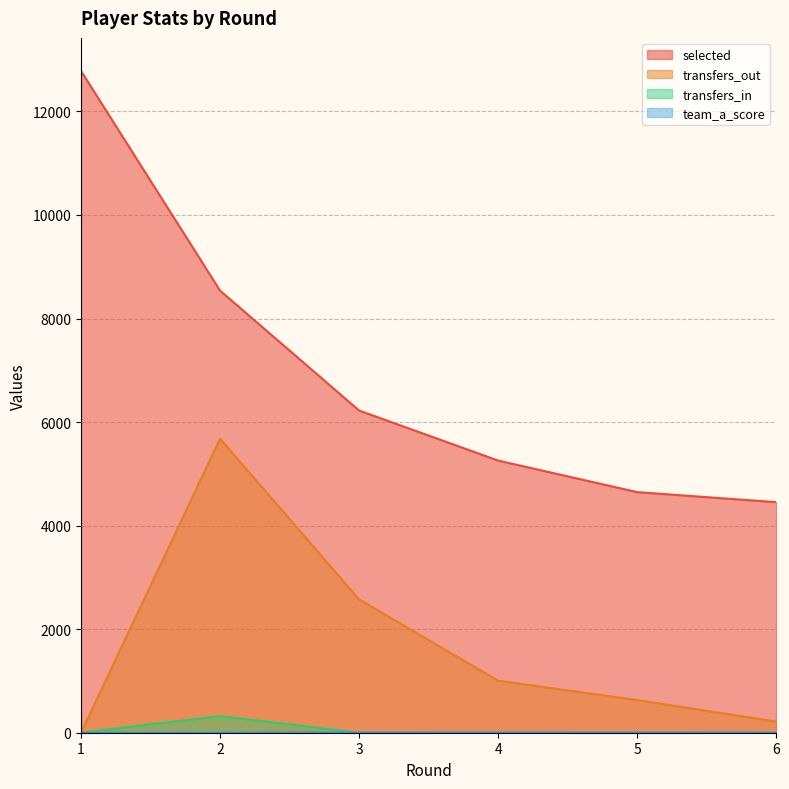

Is it true that transfers_out equals 1598 at 4?

False